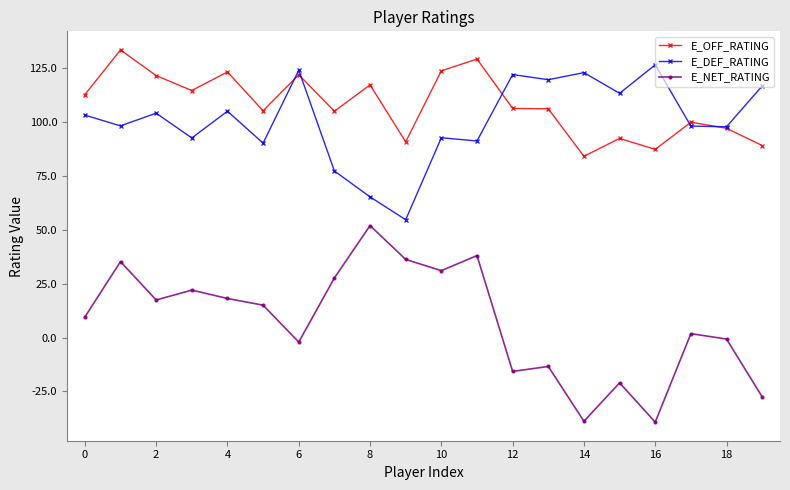

What is the value of the E_OFF_RATING point at the 2nd from the left?

133.3